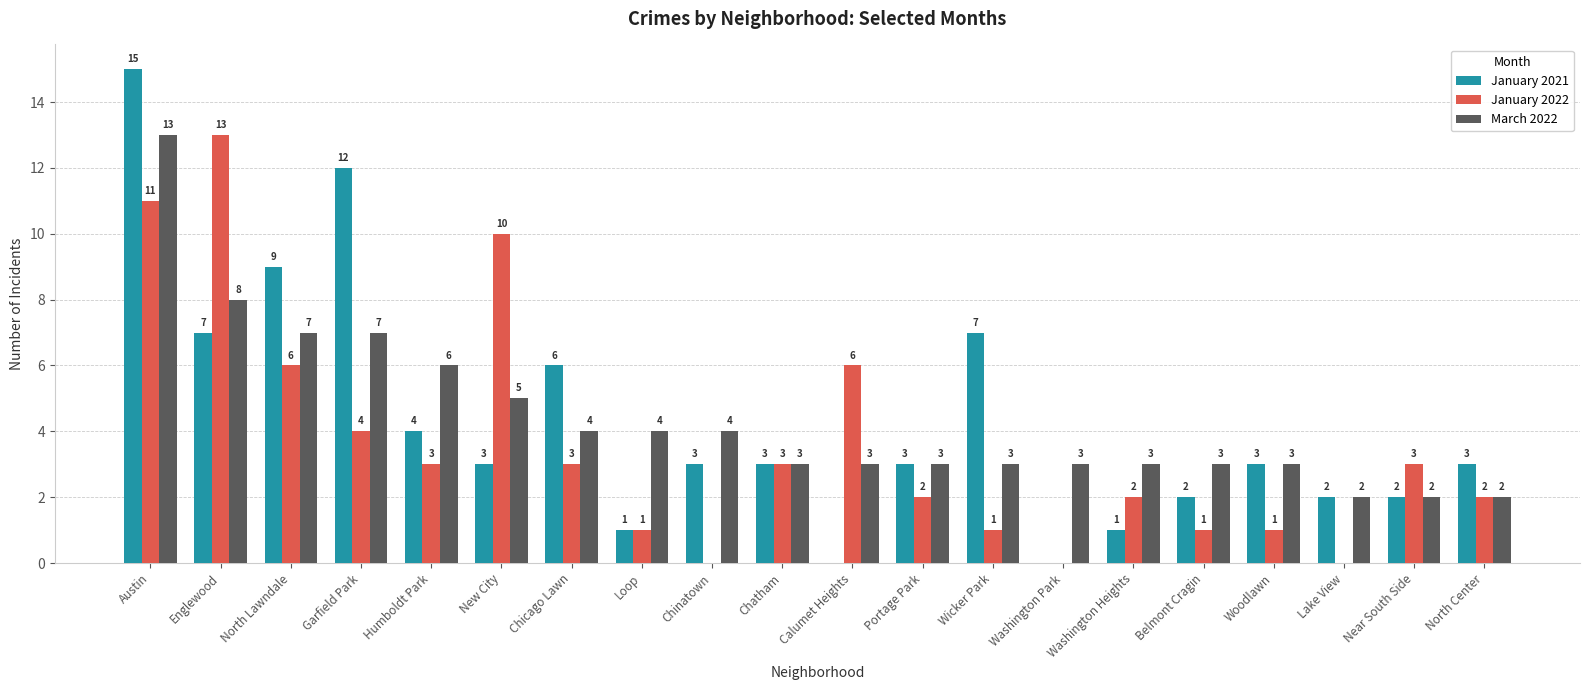

What is the sum of all January 2022 values?

72